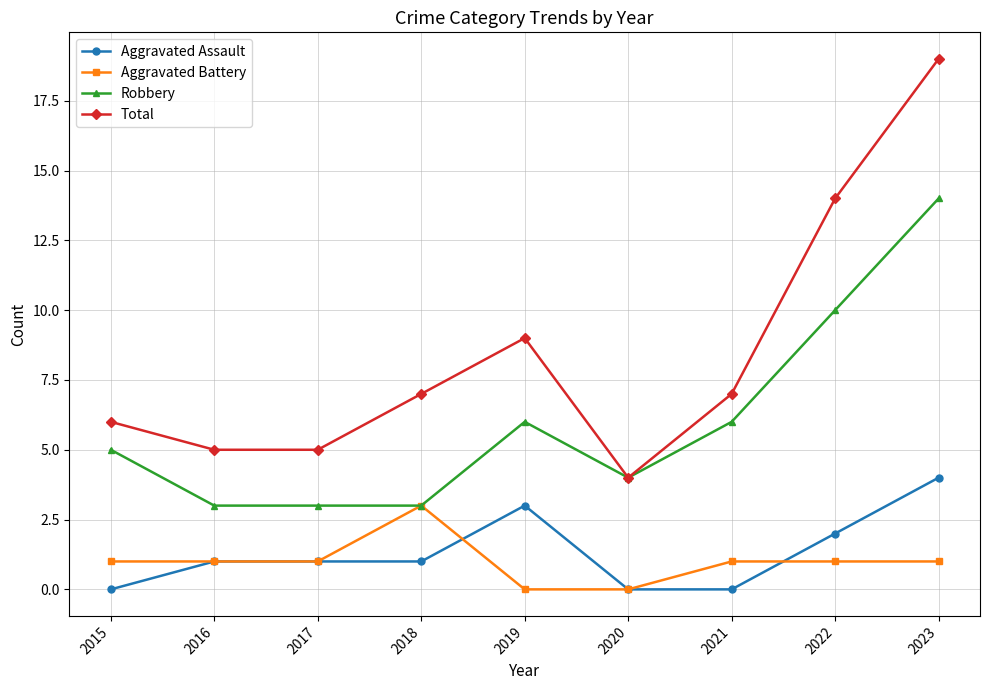

Where is Total nearest to the value 11?

2019